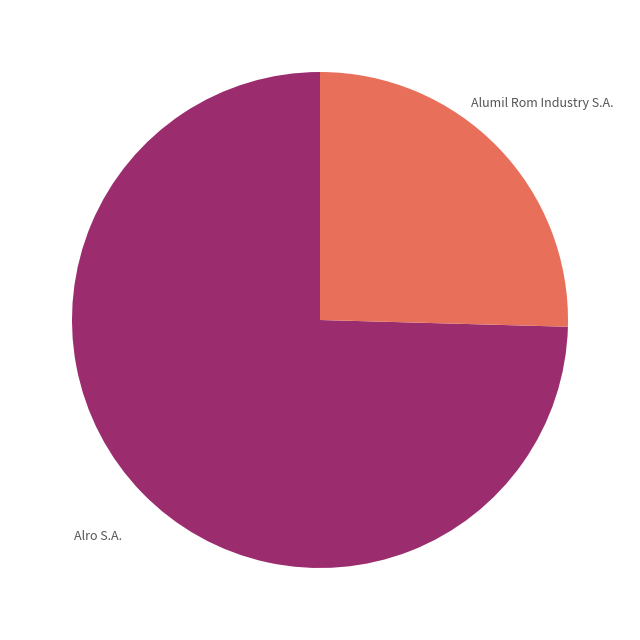

To the nearest percent, what is the average slice percentage?

50%